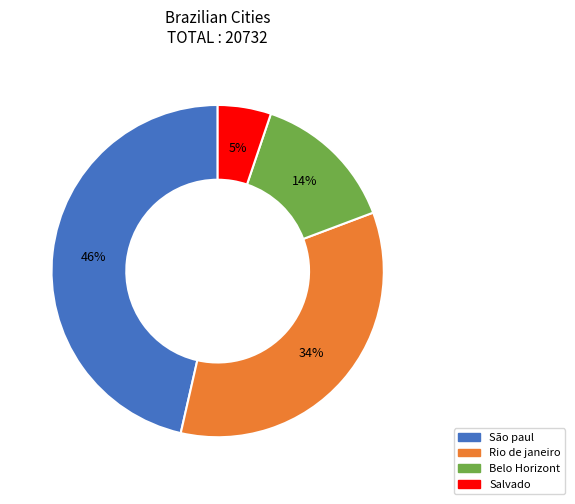

Approximately how many times larger is the value at Rio de janeiro compared to Belo Horizont?

2.4